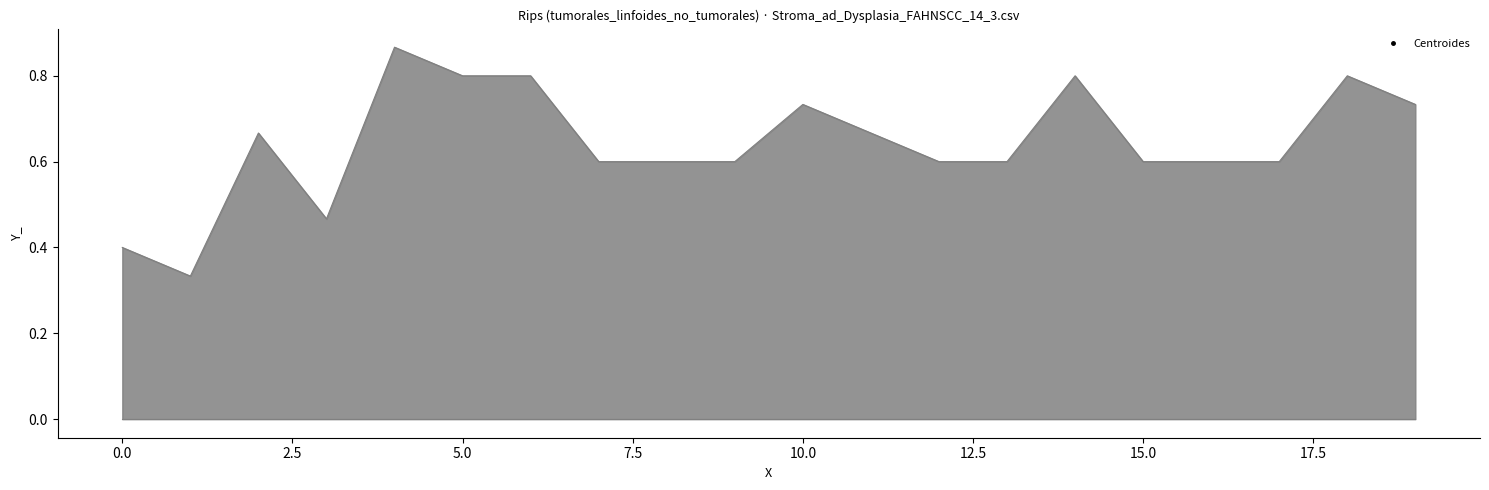

How many lines are shown in the chart?

1